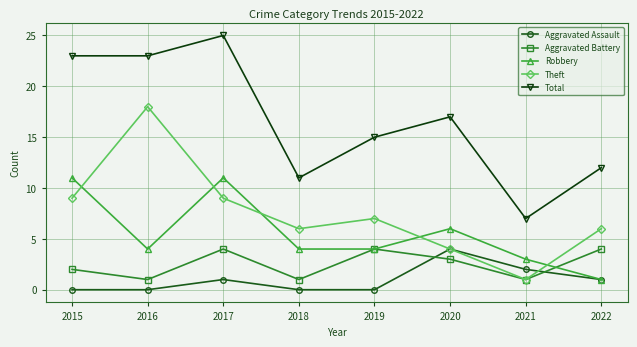

True or false: Robbery has more than 2 interior local peaks.

False